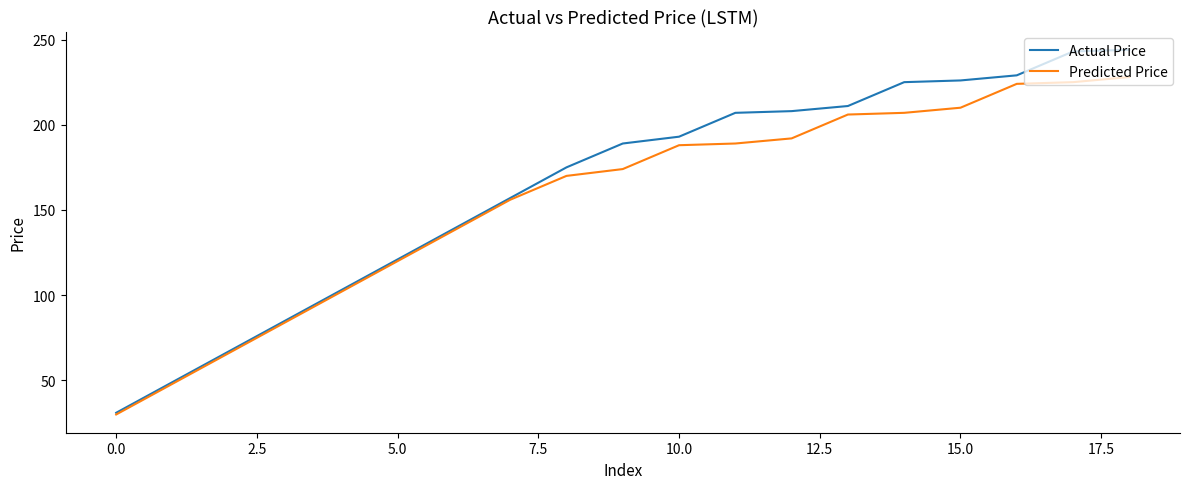

Rank the series by their maximum value, from lowest to highest.

Predicted Price, Actual Price